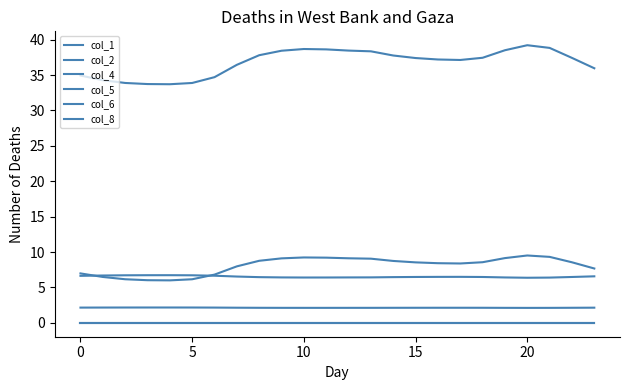

Does the chart have visible grid lines?

No